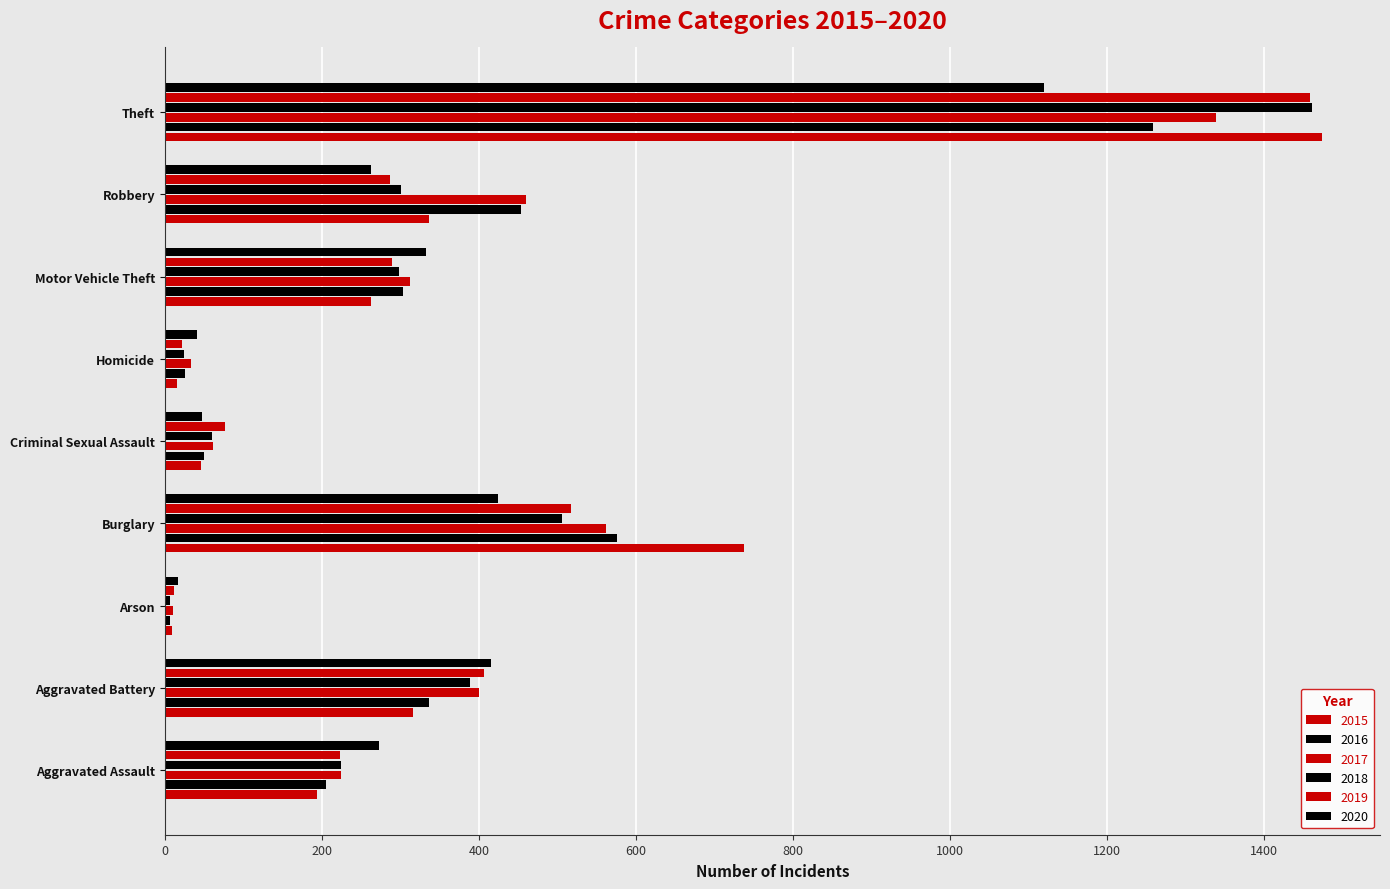

How many series are shown in this chart?

6